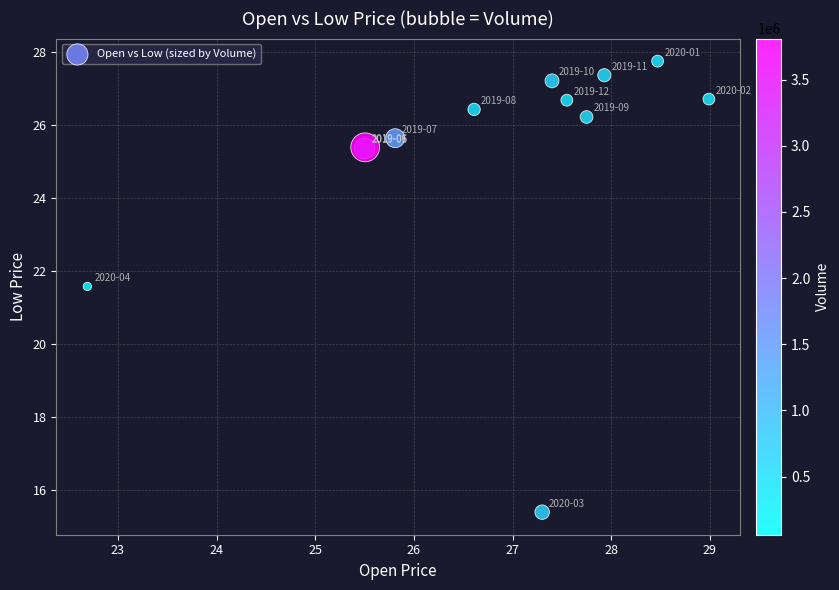

What Y value in the scatter plot is closest to 21?

21.6